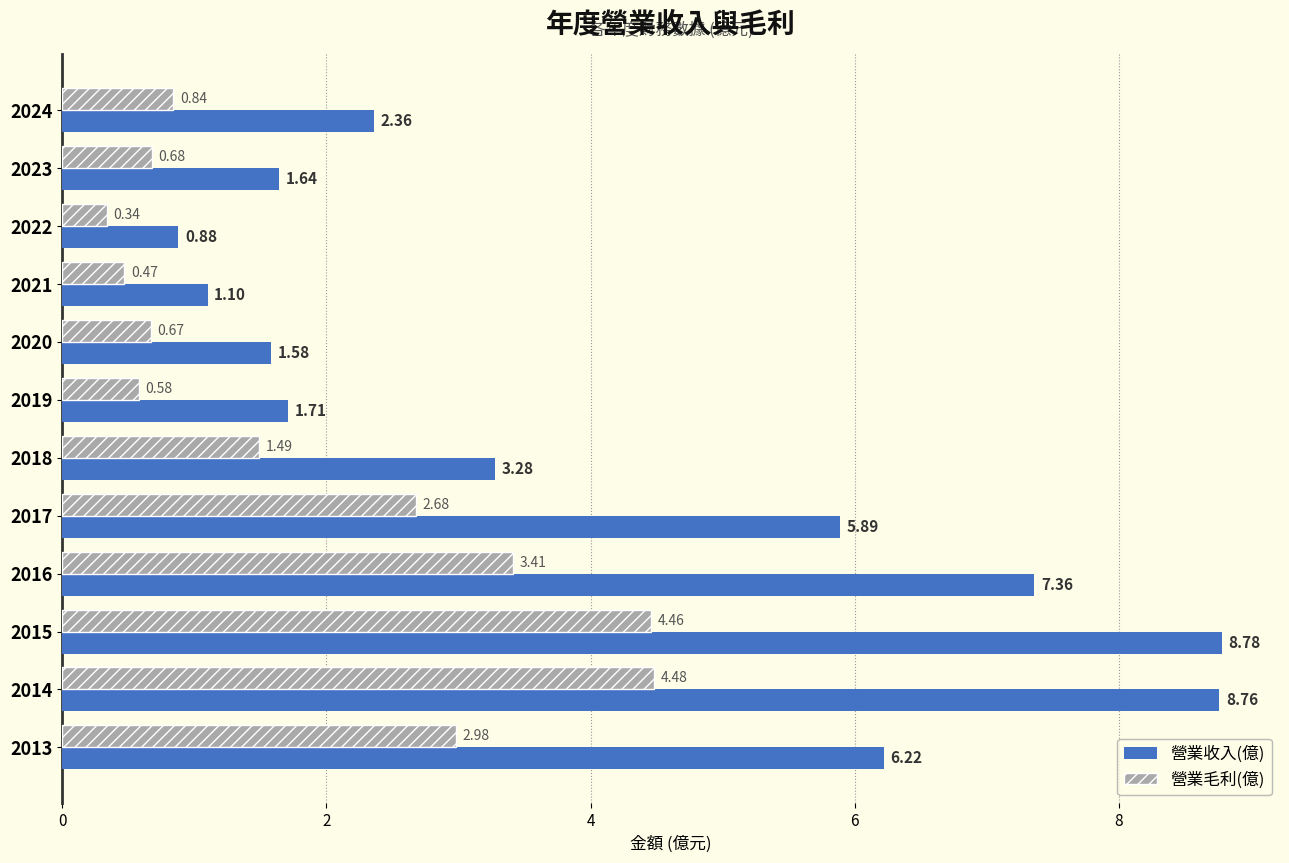

Which series changed the most between 2024 and 2015?

營業收入(億)